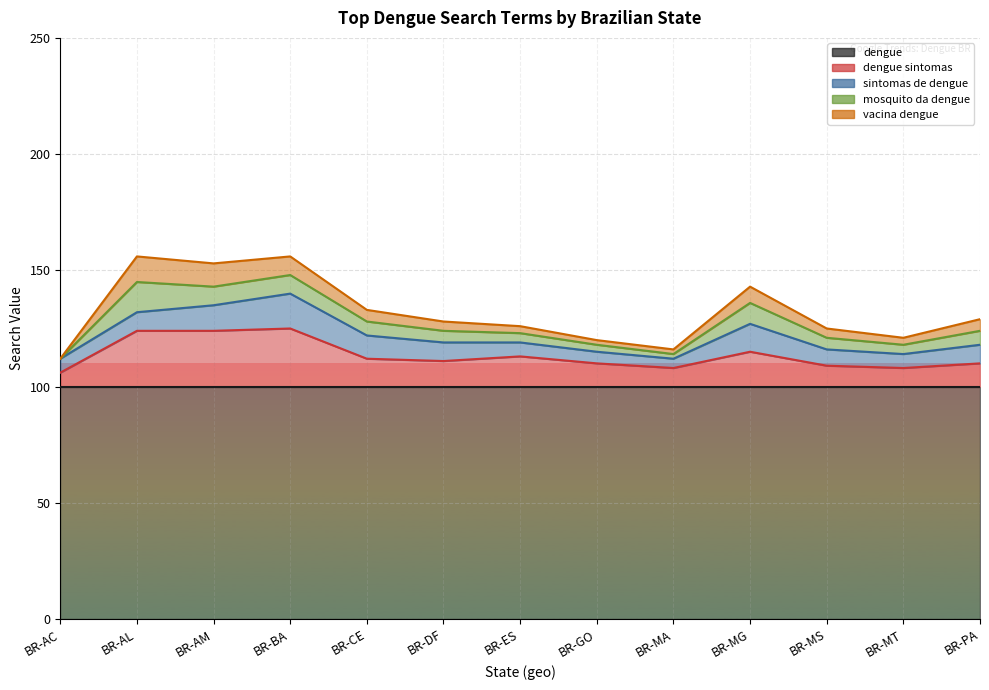

What is the average value of the dengue sintomas series?

13